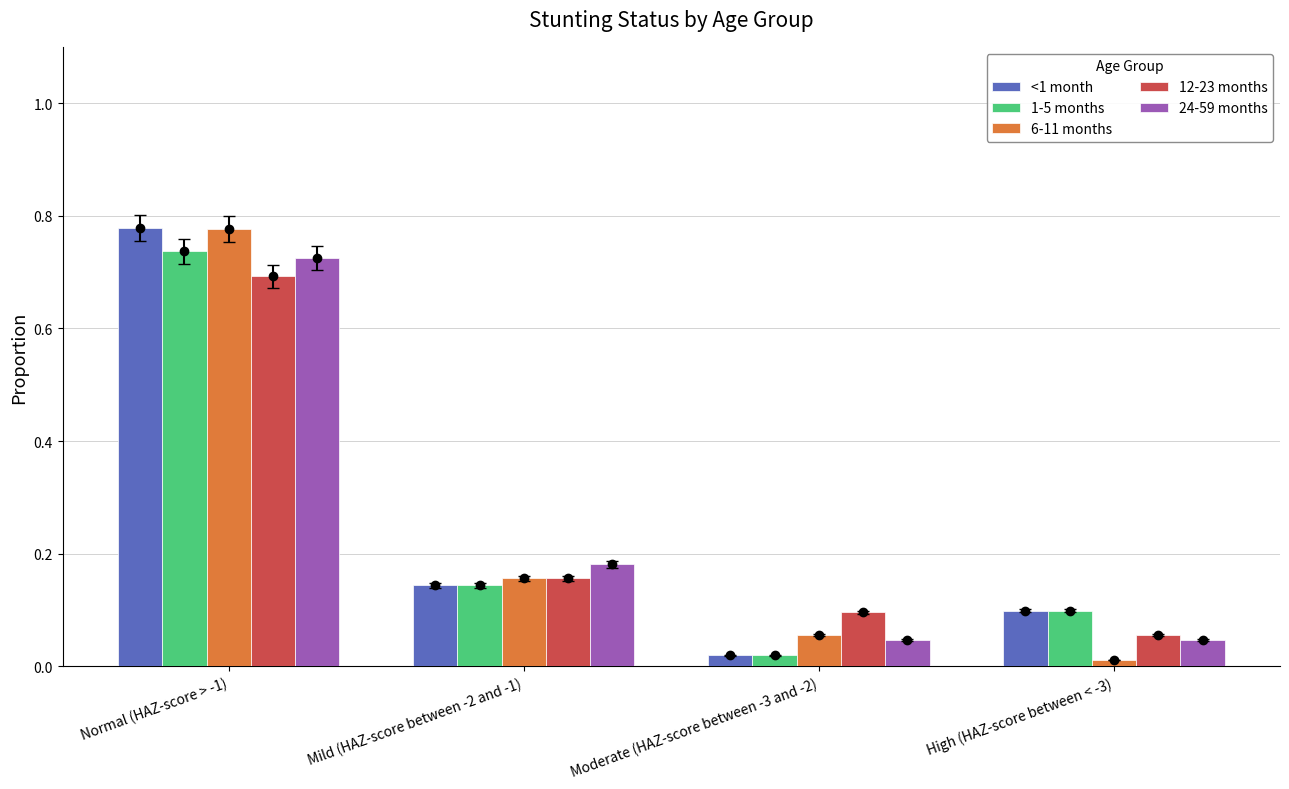

Which series changed the most between Mild (HAZ-score between -2 and -1) and High (HAZ-score between < -3)?

6-11 months